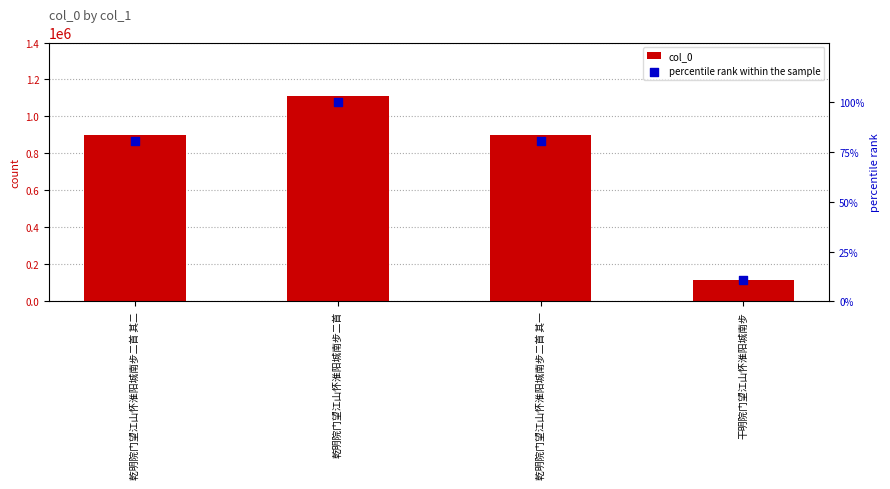

At how many categories does at least one series exceed 382333?

3